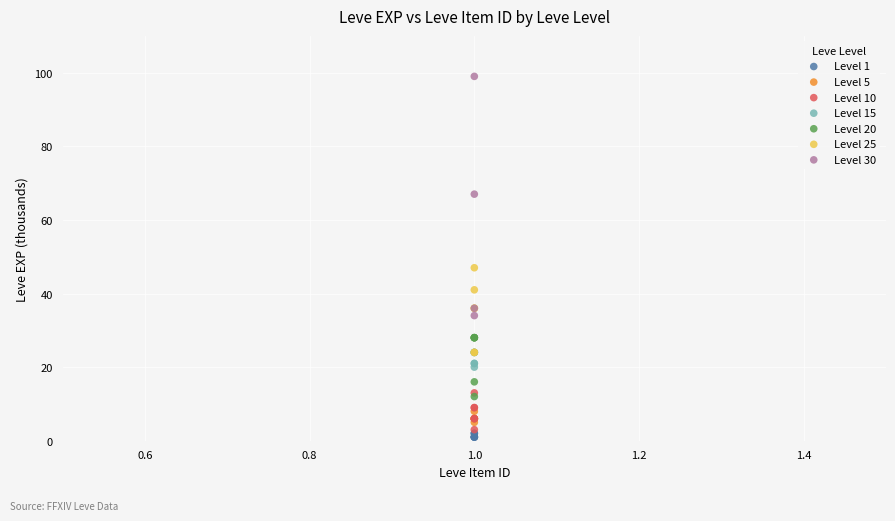

What are all the series names shown in the legend?

Level 1, Level 5, Level 10, Level 15, Level 20, Level 25, Level 30